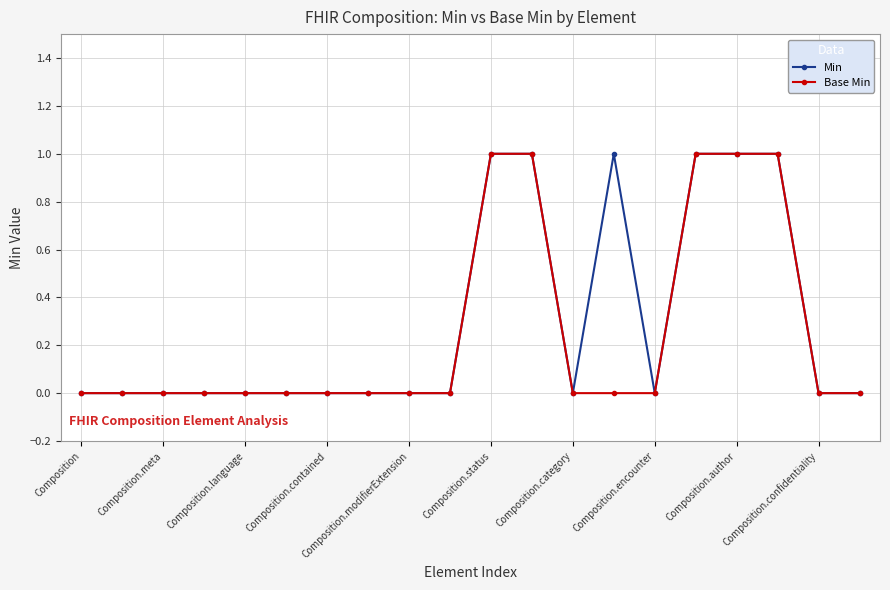

Rank the series by their average value, from highest to lowest.

Min, Base Min